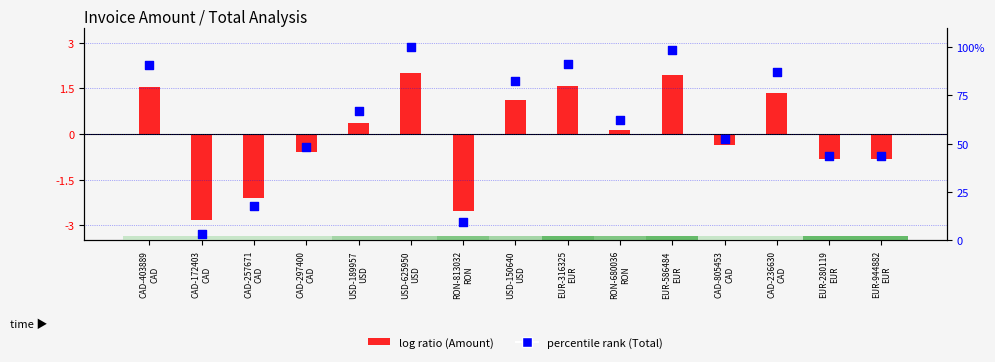

At which category is the sum across all series the highest?

USD-625950
USD